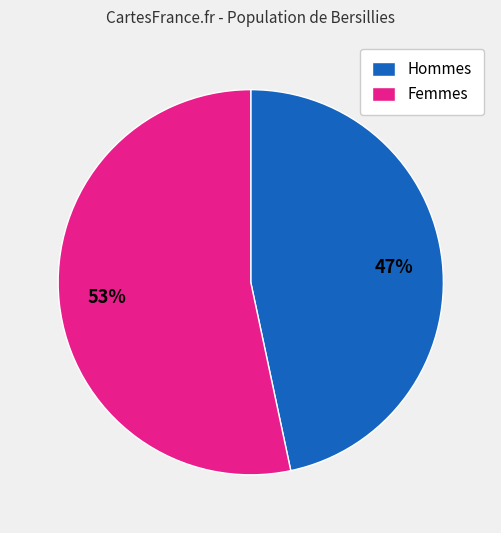

How many segments does this pie chart have?

2